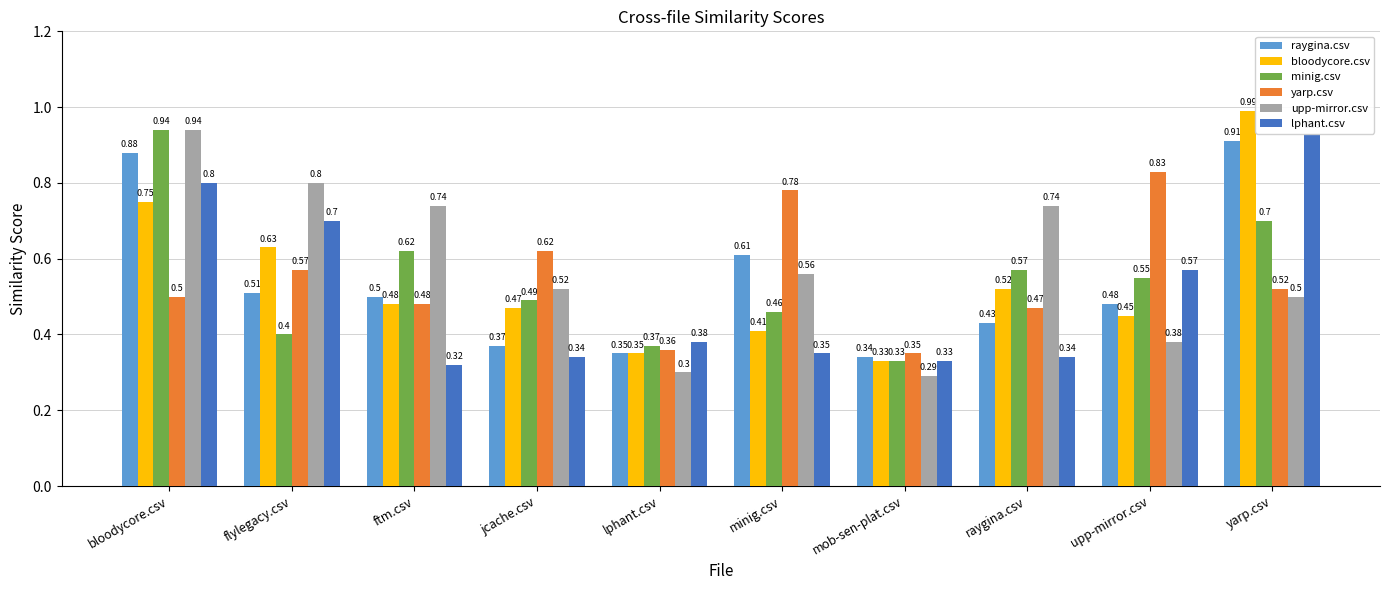

What is the sum of all bloodycore.csv values?

5.4